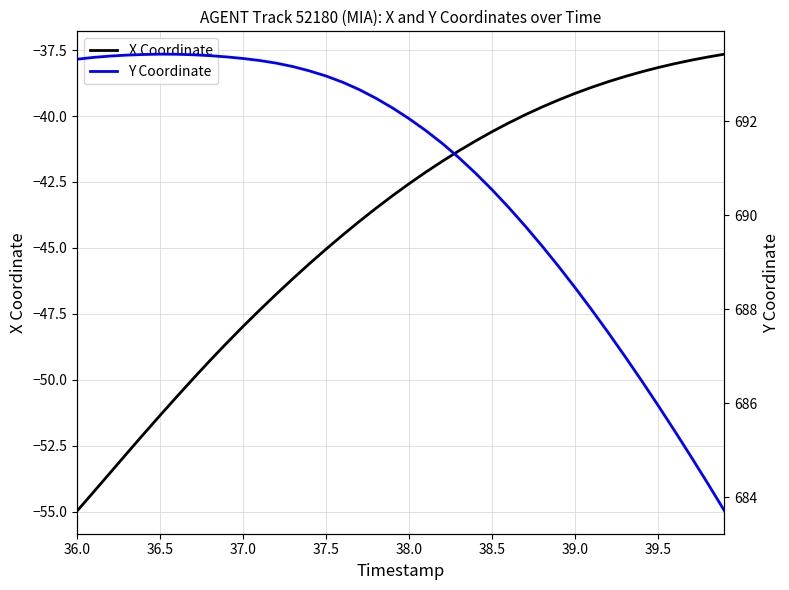

What is the lowest value of the X Coordinate series?

-55.0